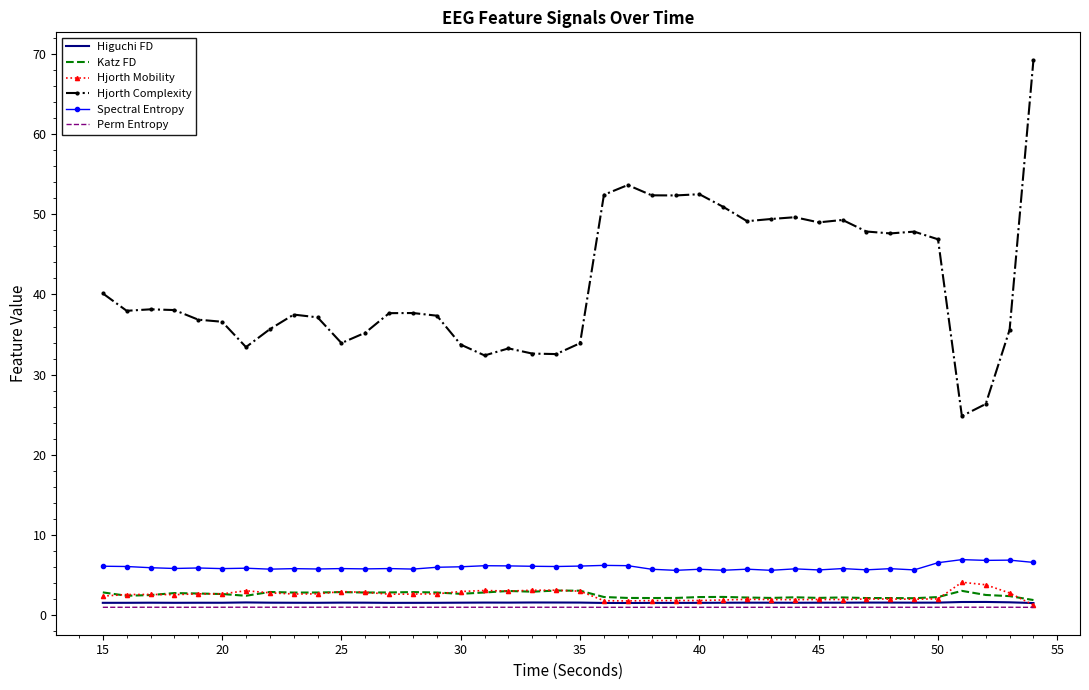

What is the difference between the maximum and second lowest values in the Katz FD series?

1.0